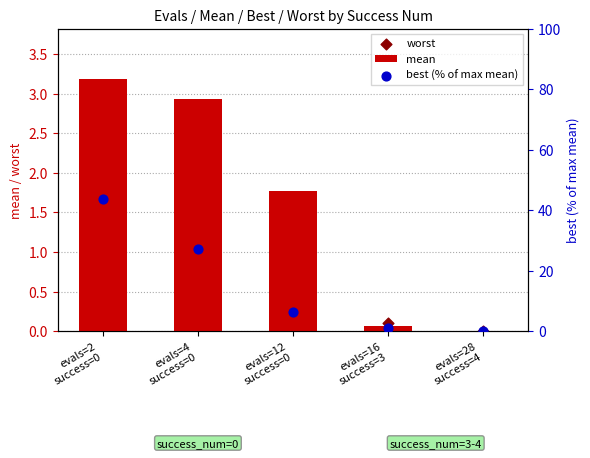

What are all the series names shown in the legend?

mean, worst, best (% of max mean)